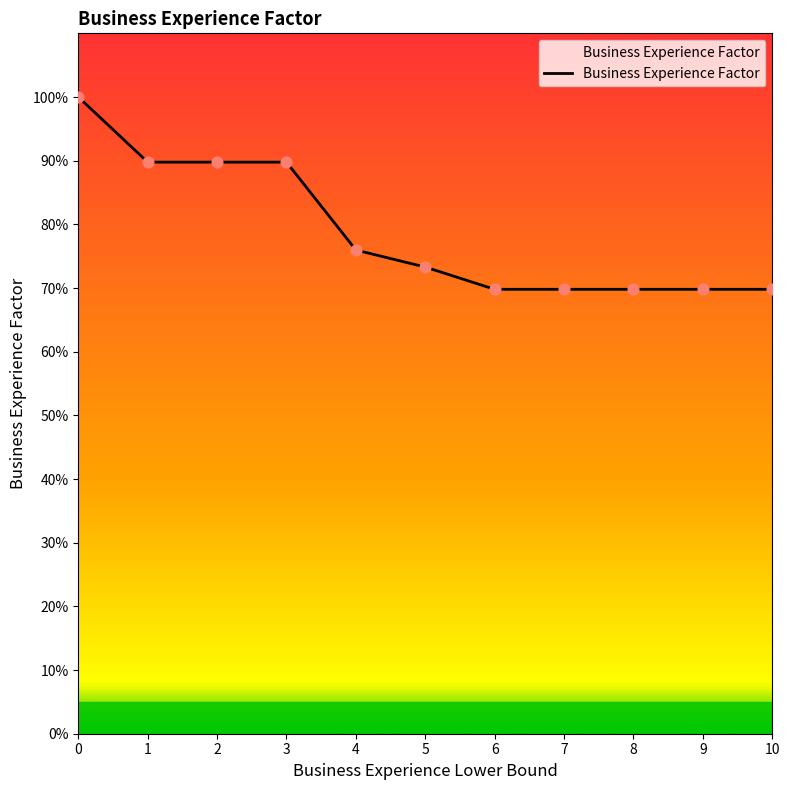

What is the change in value from 2 to 7?

-0.2